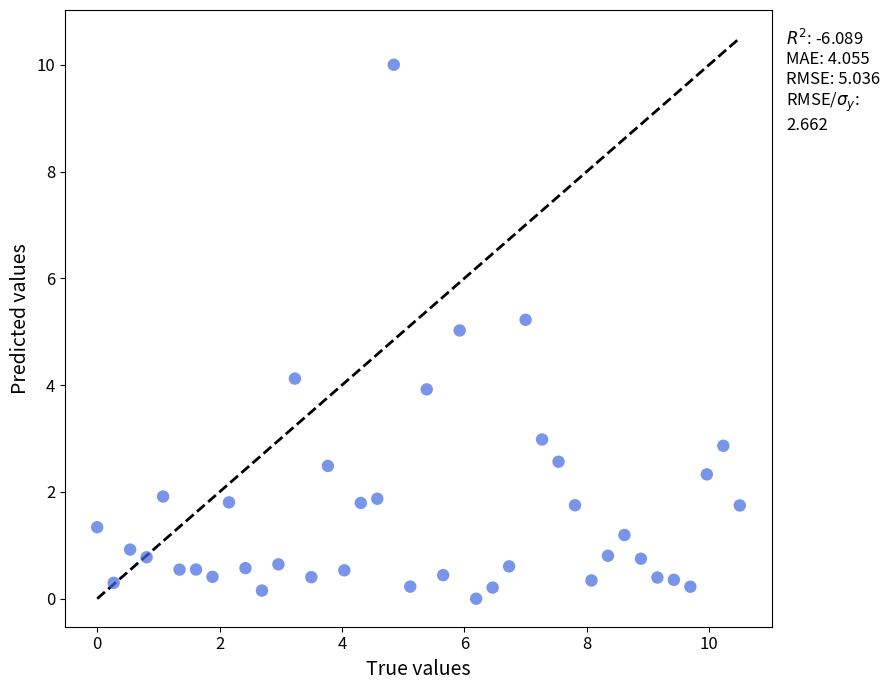

What is the range of Y values (max minus min)?

10.0